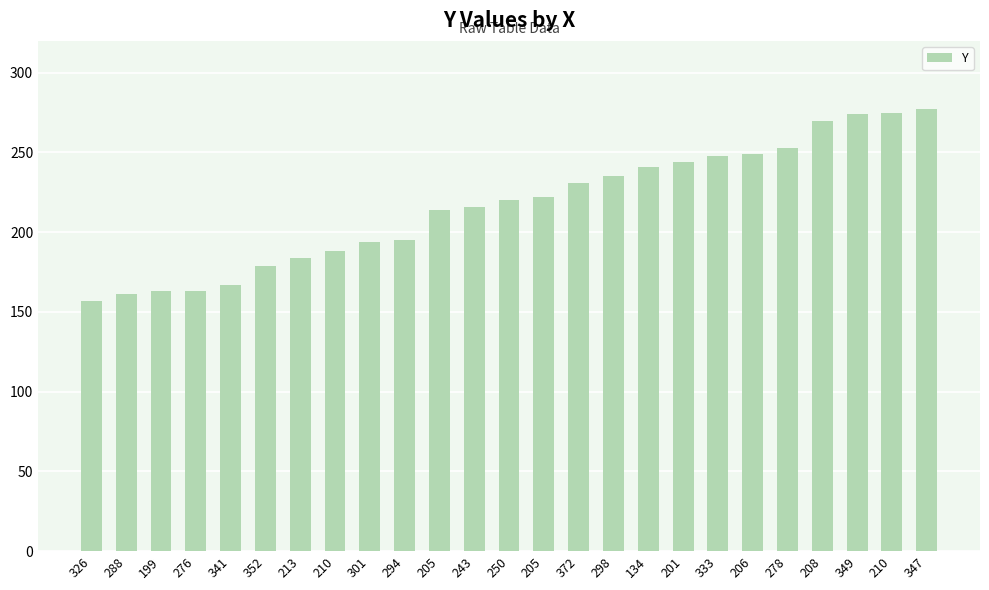

What is the sum of all values?

5420